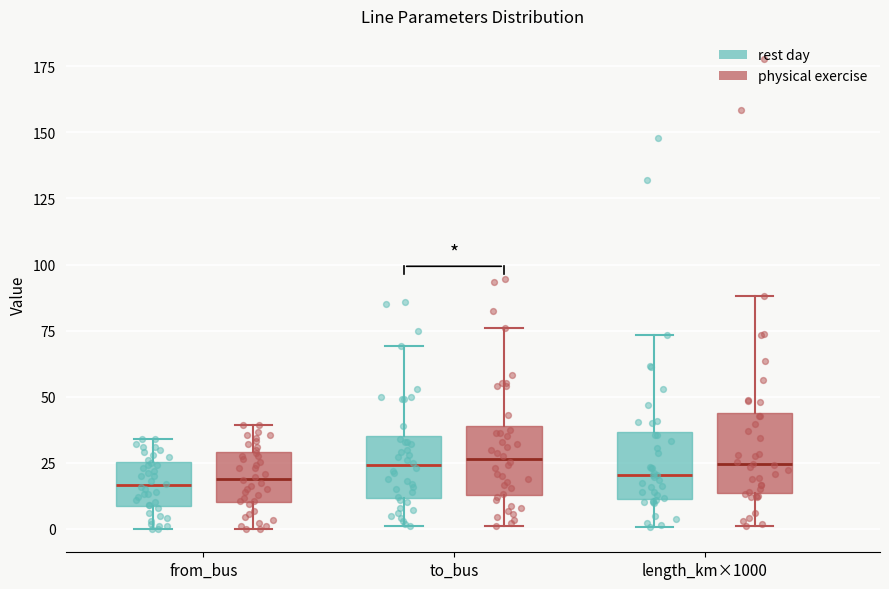

Where does the lower whisker of the box for length_km×1000 (rest day) end on the y-axis? The values are not printed on the chart, so give them approximately, as read against the axis.

0